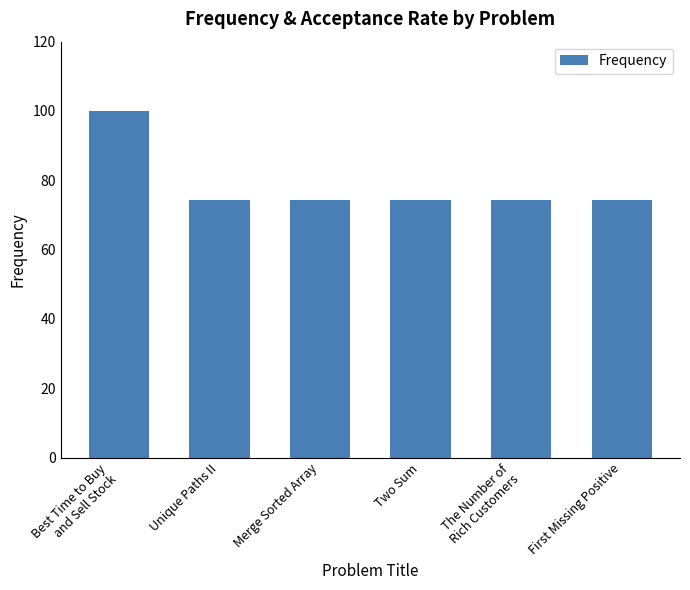

What is the value of the 4th bar from the left?

74.3